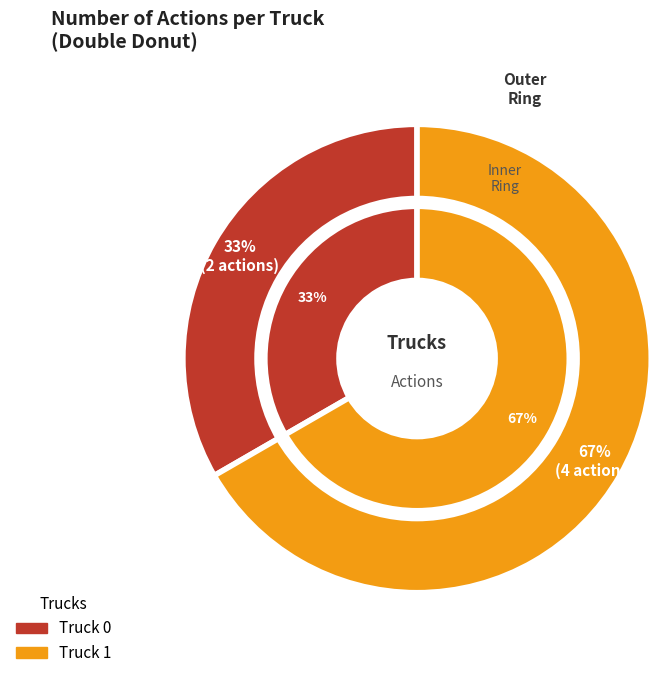

What is the smallest slice in the pie chart?

Truck 0